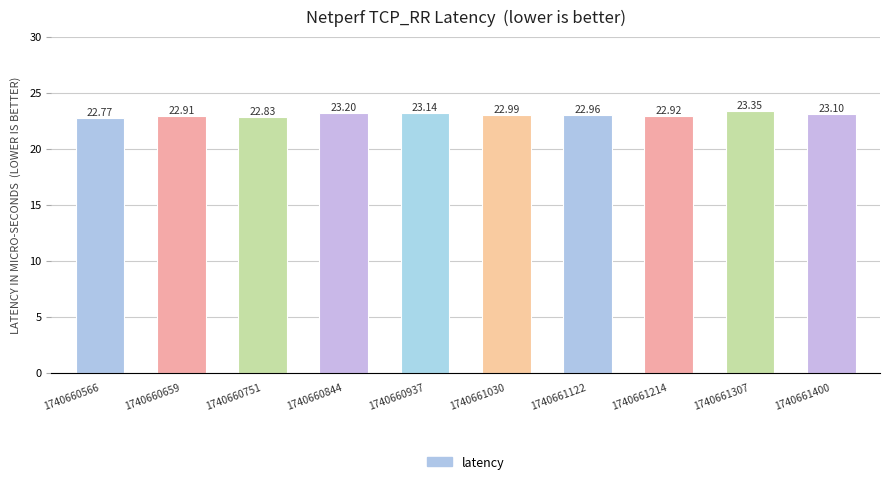

True or false: the data shows 22.8 at 1740660751.

True